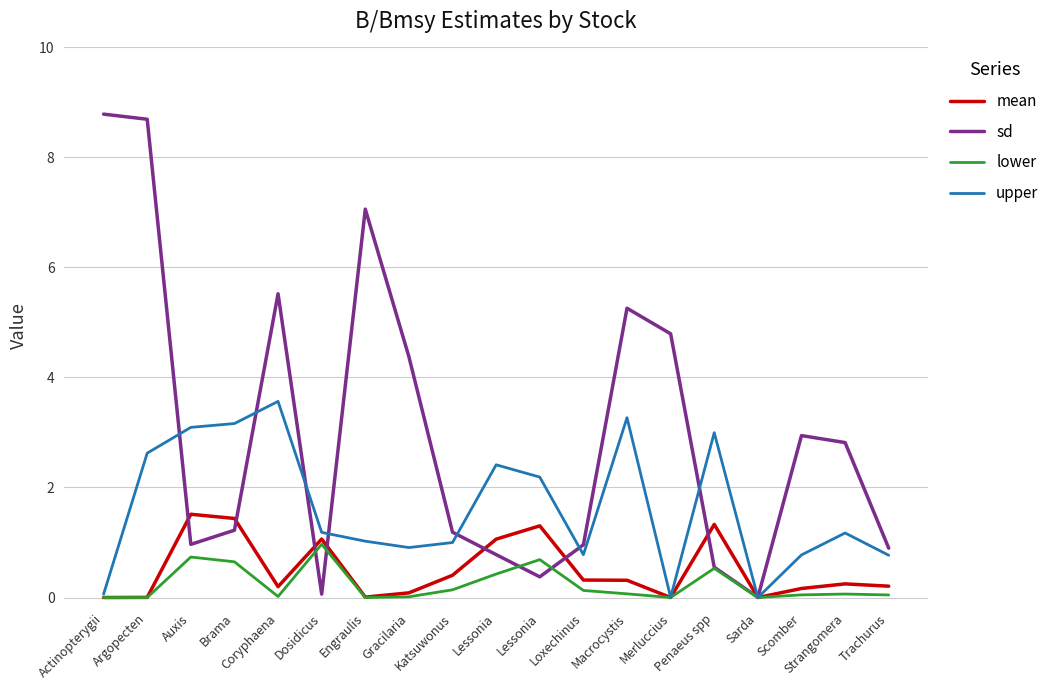

Where is the first local minimum for mean?

Coryphaena